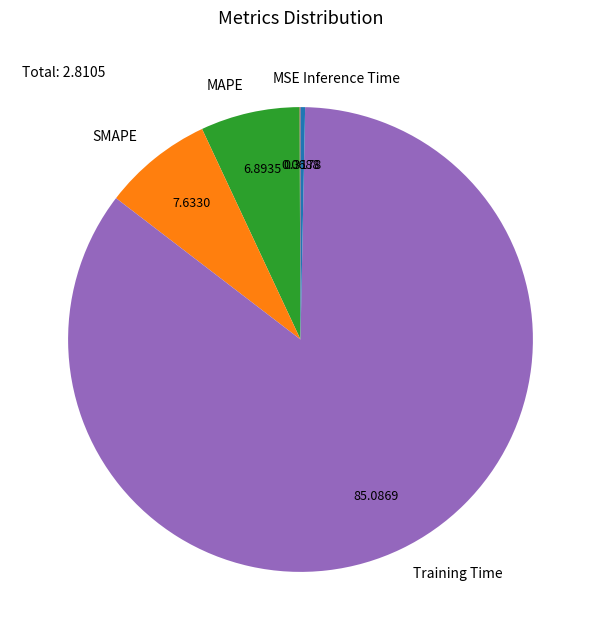

Between SMAPE and Inference Time, which is larger?

SMAPE